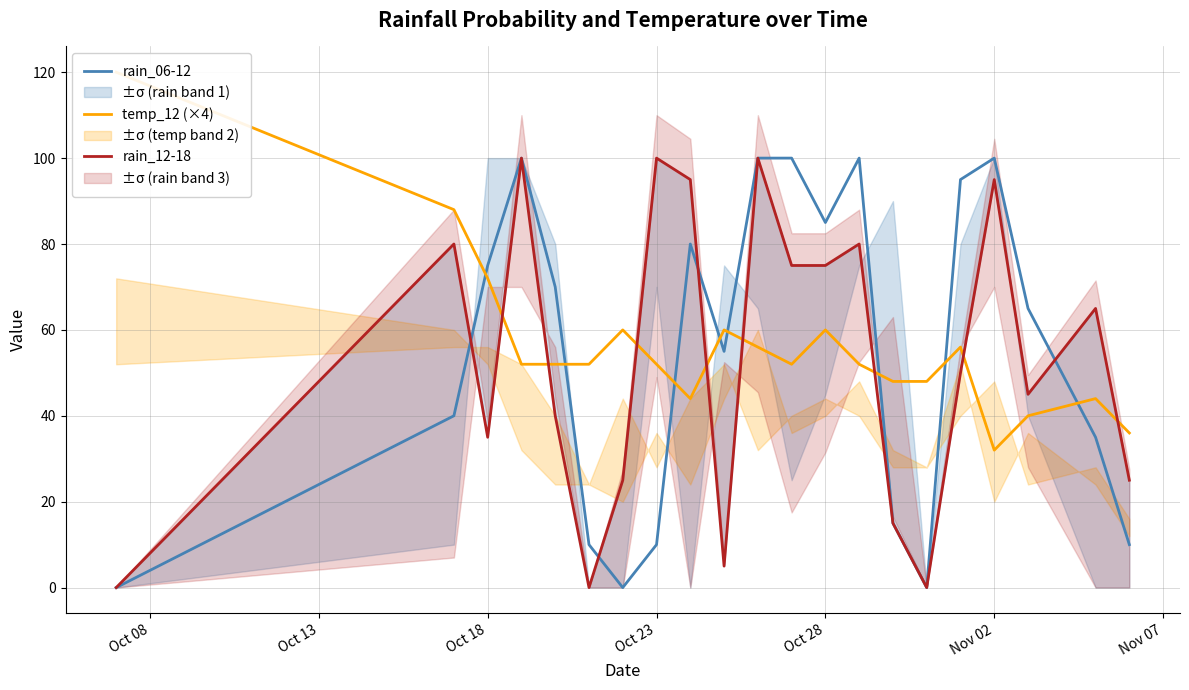

How many values in the rain_06-12 series are below 65?

10